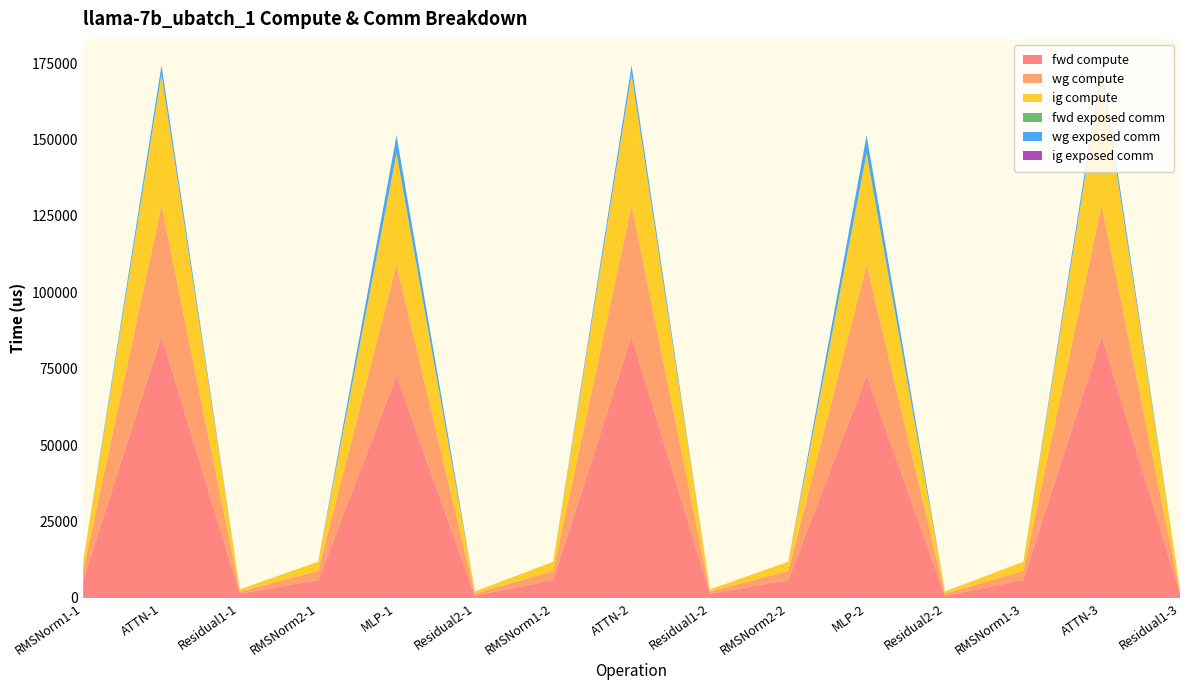

Reading left to right, transcribe all the data shown in this chart.

fwd compute: RMSNorm1-1=5927.7	ATTN-1=85671.9	Residual1-1=1415.6	RMSNorm2-1=5927.7	MLP-1=72754.8	Residual2-1=707.8	RMSNorm1-2=5927.7	ATTN-2=85671.9	Residual1-2=1415.6	RMSNorm2-2=5927.7	MLP-2=72754.8	Residual2-2=707.8	RMSNorm1-3=5927.7	ATTN-3=85671.9	Residual1-3=1415.6
wg compute: RMSNorm1-1=2963.9	ATTN-1=42836.0	Residual1-1=707.8	RMSNorm2-1=2963.9	MLP-1=36377.4	Residual2-1=707.8	RMSNorm1-2=2963.9	ATTN-2=42836.0	Residual1-2=707.8	RMSNorm2-2=2963.9	MLP-2=36377.4	Residual2-2=707.8	RMSNorm1-3=2963.9	ATTN-3=42836.0	Residual1-3=707.8
ig compute: RMSNorm1-1=2963.9	ATTN-1=42836.0	Residual1-1=707.8	RMSNorm2-1=2963.9	MLP-1=36377.4	Residual2-1=707.8	RMSNorm1-2=2963.9	ATTN-2=42836.0	Residual1-2=707.8	RMSNorm2-2=2963.9	MLP-2=36377.4	Residual2-2=707.8	RMSNorm1-3=2963.9	ATTN-3=42836.0	Residual1-3=707.8
fwd exposed comm: RMSNorm1-1=0.0	ATTN-1=0.0	Residual1-1=0.0	RMSNorm2-1=0.0	MLP-1=0.0	Residual2-1=0.0	RMSNorm1-2=0.0	ATTN-2=0.0	Residual1-2=0.0	RMSNorm2-2=0.0	MLP-2=0.0	Residual2-2=0.0	RMSNorm1-3=0.0	ATTN-3=0.0	Residual1-3=0.0
wg exposed comm: RMSNorm1-1=0.0	ATTN-1=2845.7	Residual1-1=0.0	RMSNorm2-1=0.0	MLP-1=5815.1	Residual2-1=0.0	RMSNorm1-2=0.0	ATTN-2=2845.7	Residual1-2=0.0	RMSNorm2-2=0.0	MLP-2=5815.1	Residual2-2=0.0	RMSNorm1-3=0.0	ATTN-3=2845.7	Residual1-3=0.0
ig exposed comm: RMSNorm1-1=0.0	ATTN-1=0.0	Residual1-1=0.0	RMSNorm2-1=0.0	MLP-1=0.0	Residual2-1=0.0	RMSNorm1-2=0.0	ATTN-2=0.0	Residual1-2=0.0	RMSNorm2-2=0.0	MLP-2=0.0	Residual2-2=0.0	RMSNorm1-3=0.0	ATTN-3=0.0	Residual1-3=0.0